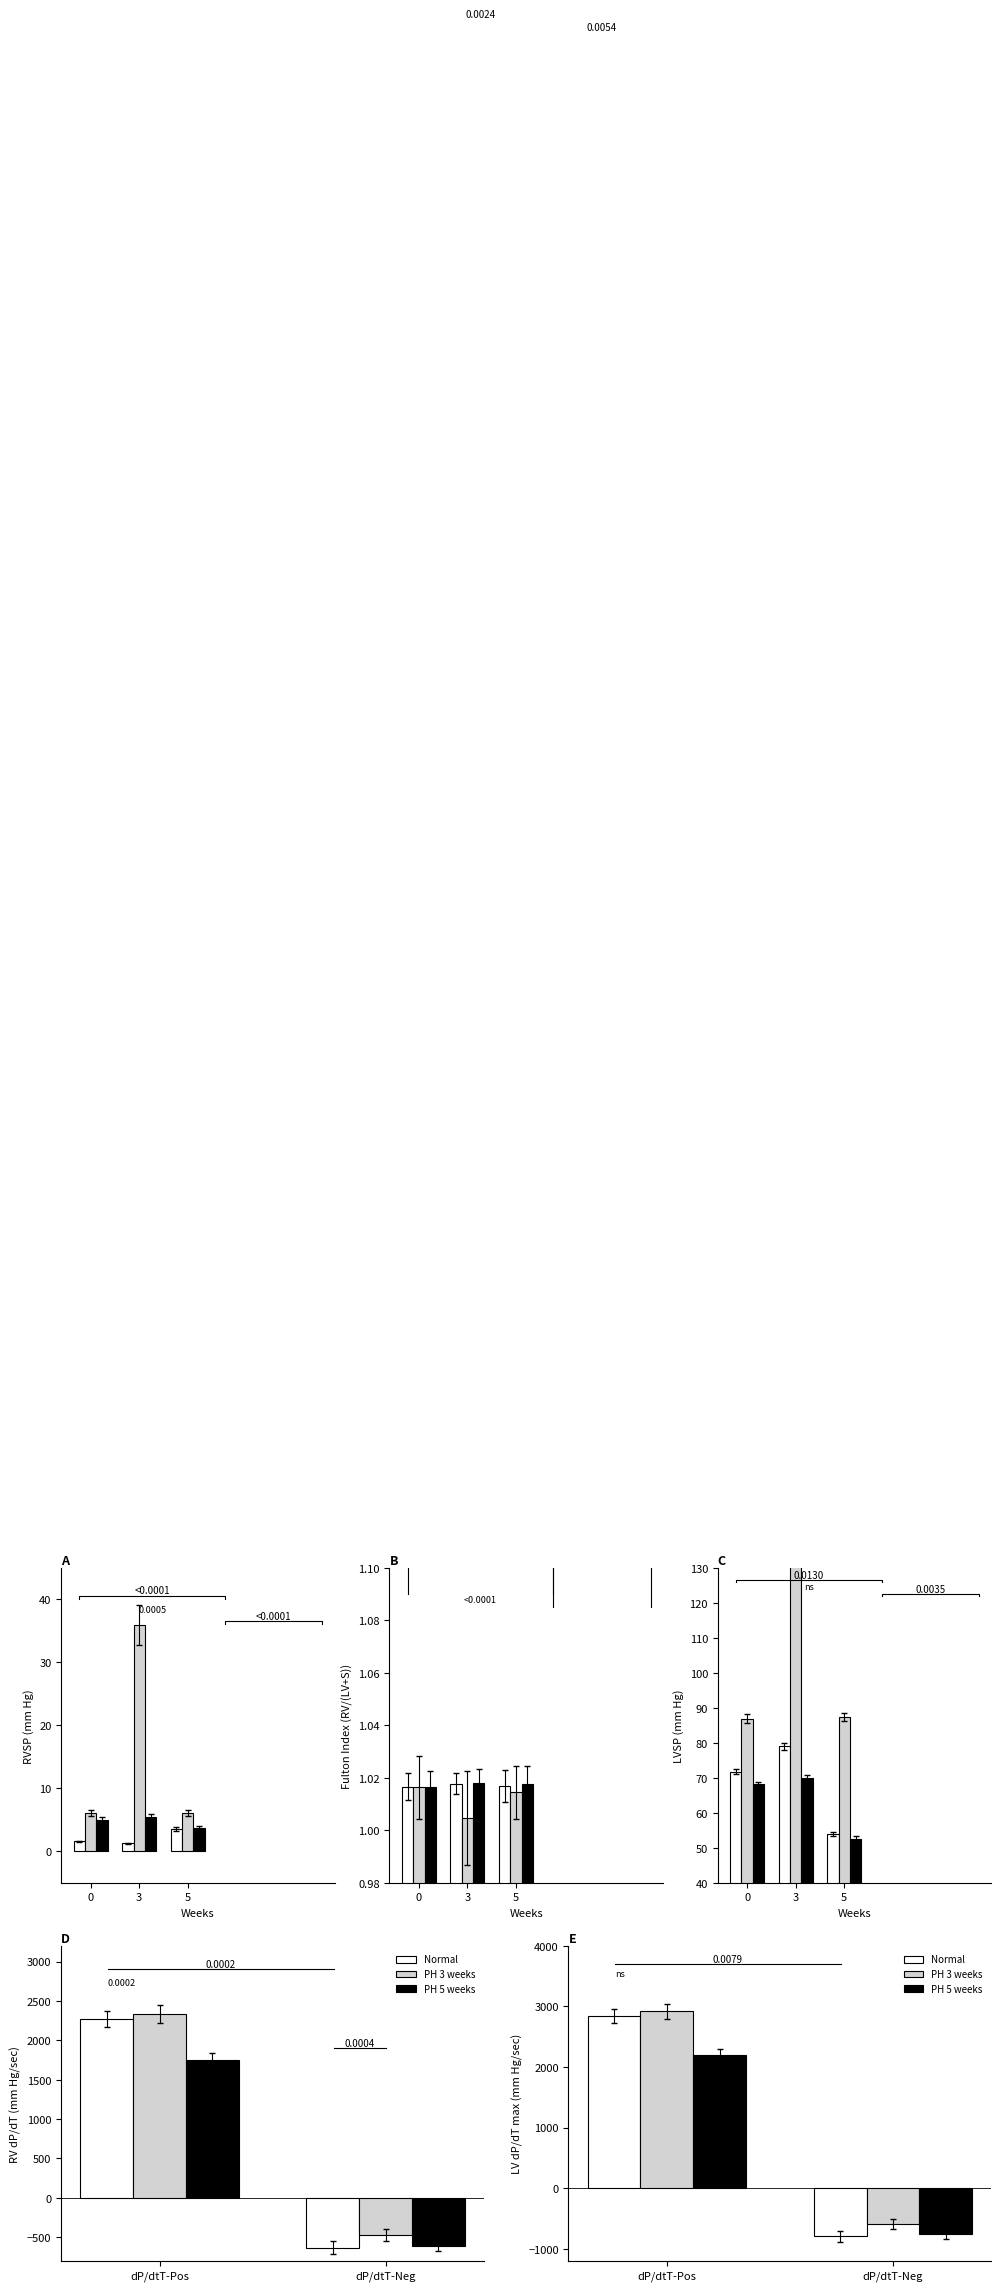

What are all the series names shown in the legend?

Normal, PH 3 weeks, PH 5 weeks